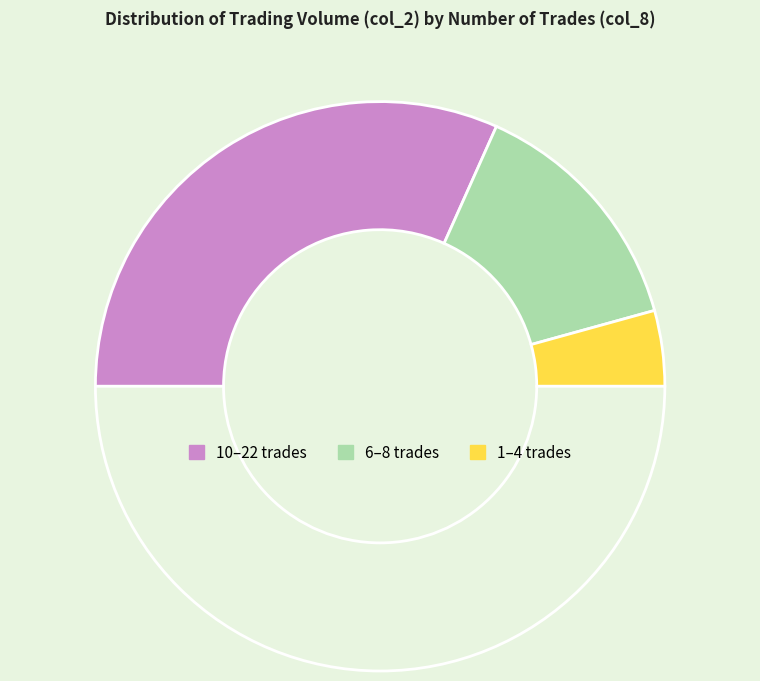

Which category has the biggest portion of the pie?

10